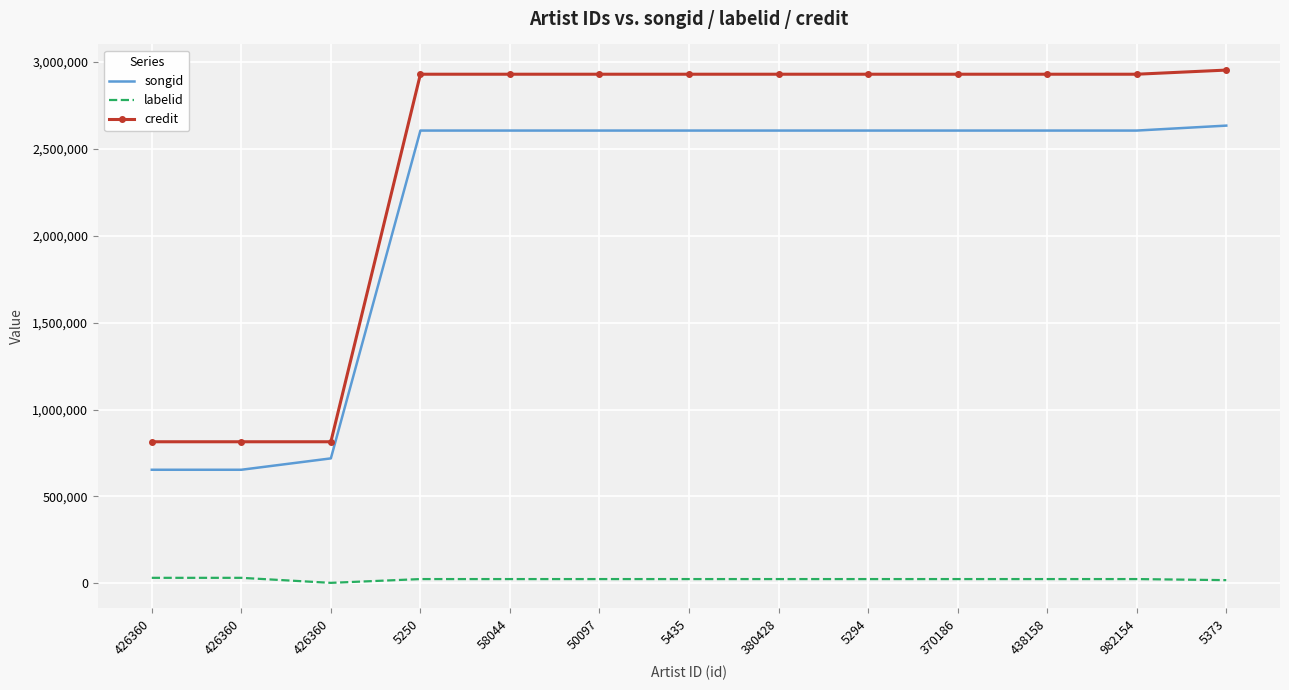

How many categories are shown in the chart?

13